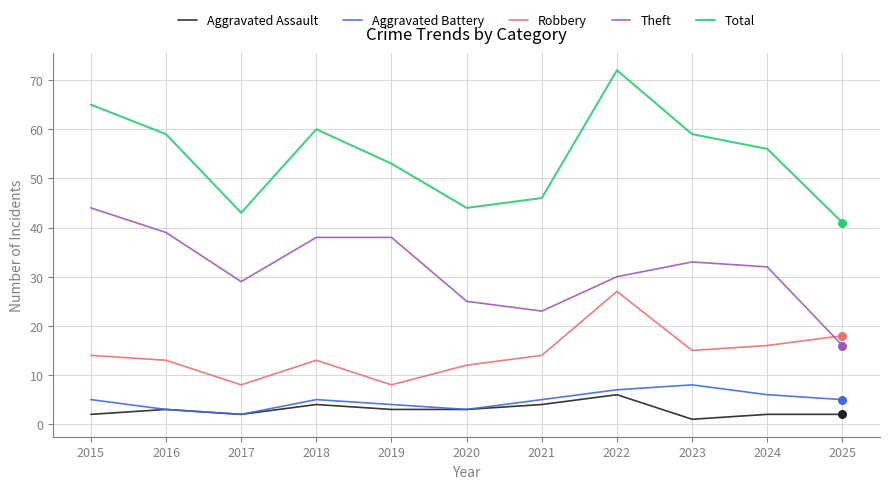

What are all the series names shown in the legend?

Aggravated Assault, Aggravated Battery, Robbery, Theft, Total